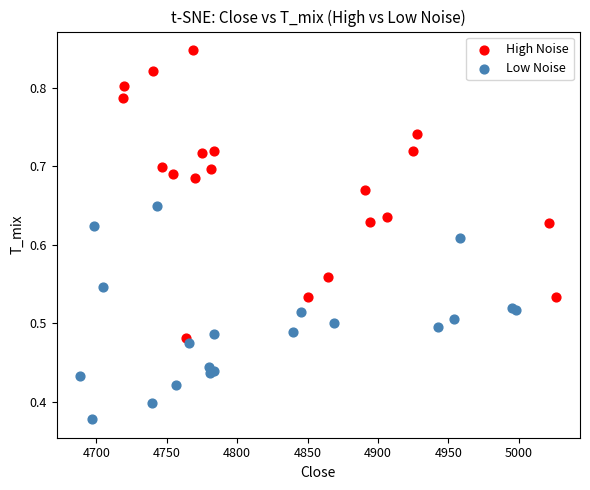

Which series reaches the minimum Y coordinate?

Low Noise